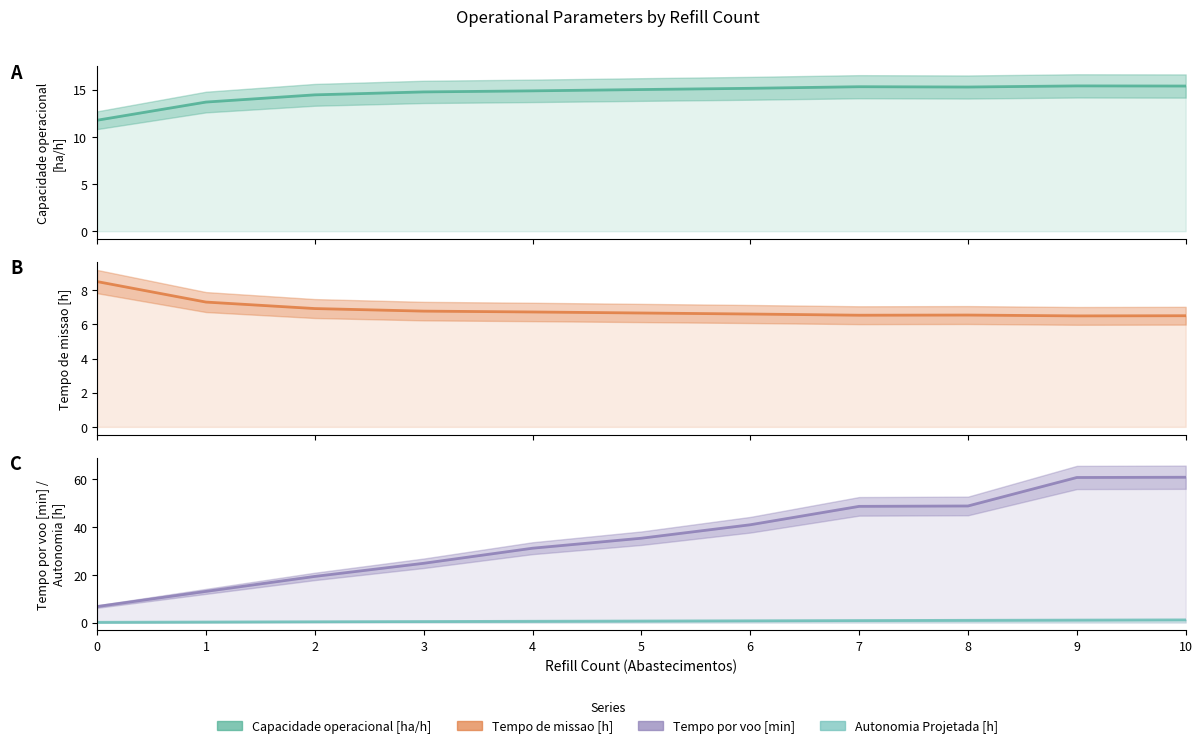

Rank the categories by Tempo por voo [min] value from lowest to highest.

0, 1, 2, 3, 4, 5, 6, 7, 8, 9, 10